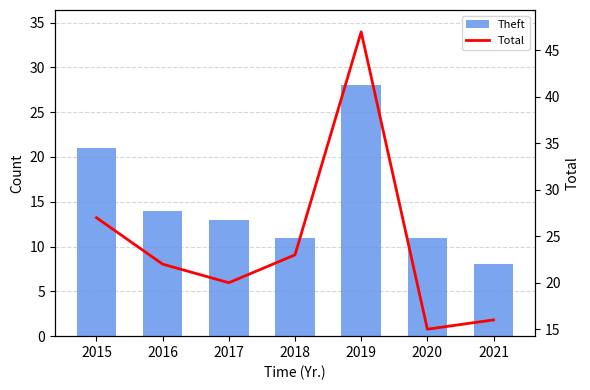

Is it true that Total equals 27 at 2015?

True